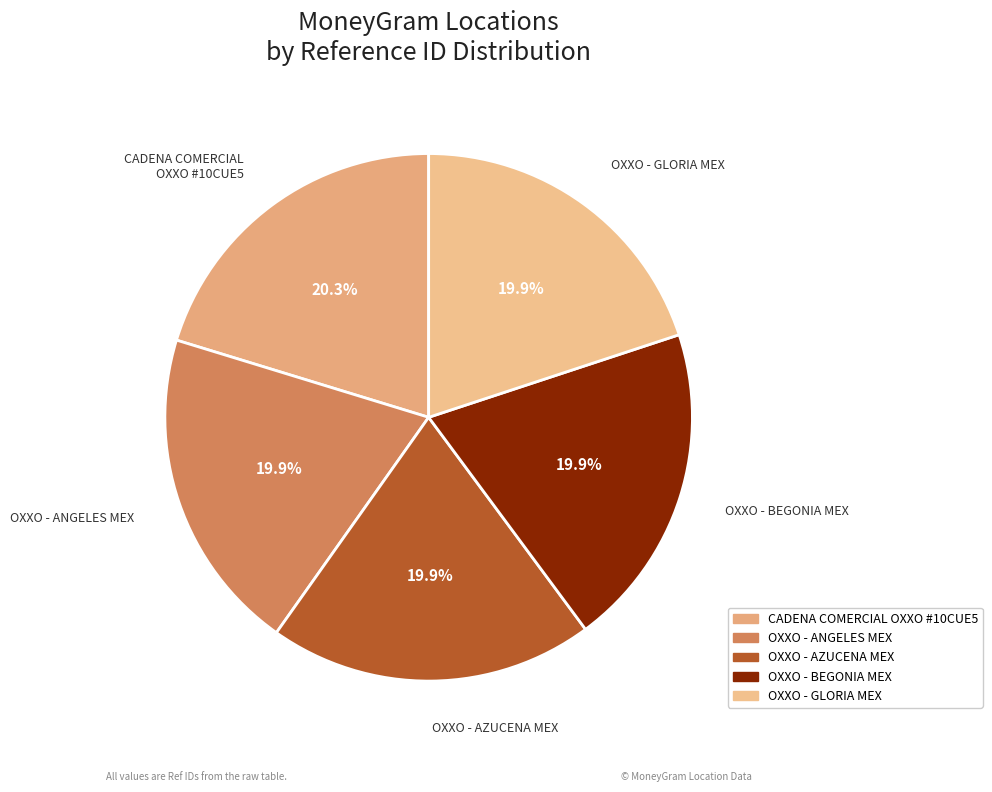

True or false: OXXO - BEGONIA MEX accounts for 20% of the total.

True